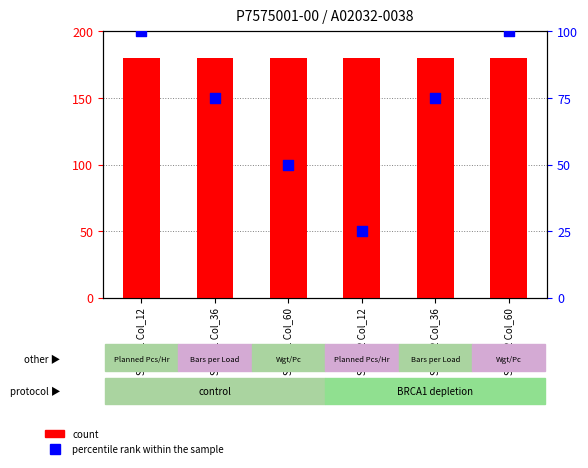

Is the value of percentile rank within the sample at Sheet 2 Col_36 greater than the value of Planned Pcs/Hr at Sheet 2 Col_60?

No